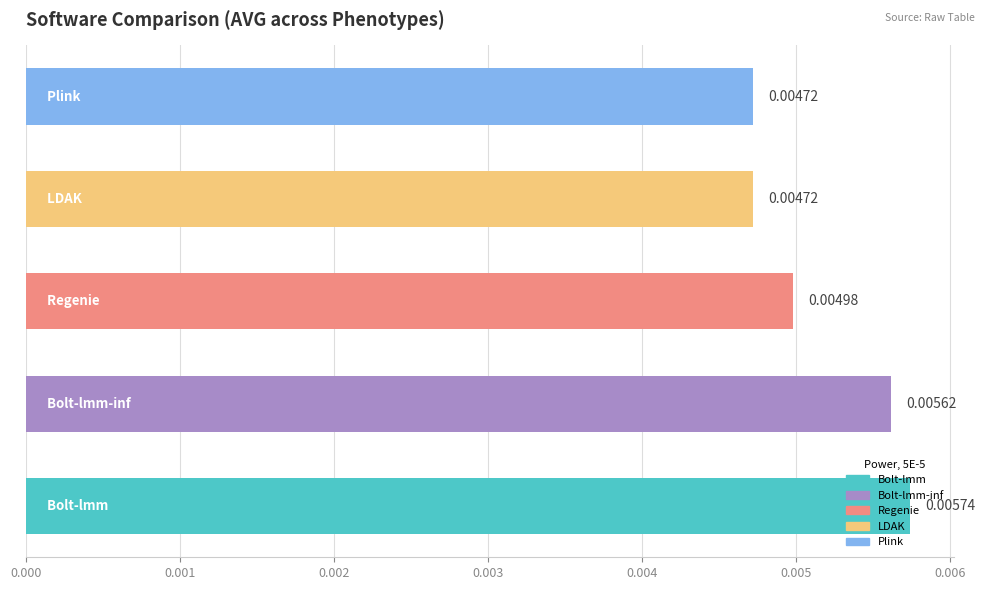

How many values are between 0 and 1?

5